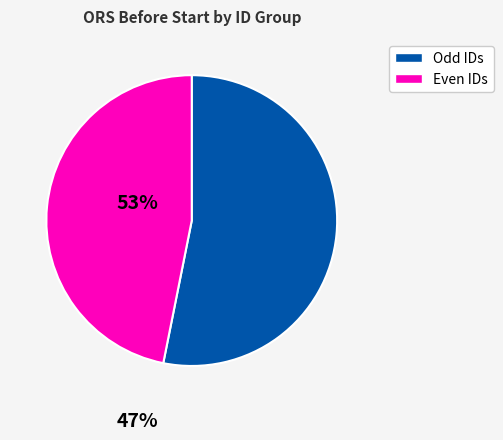

Is it true that Odd IDs is 53% of the pie?

True